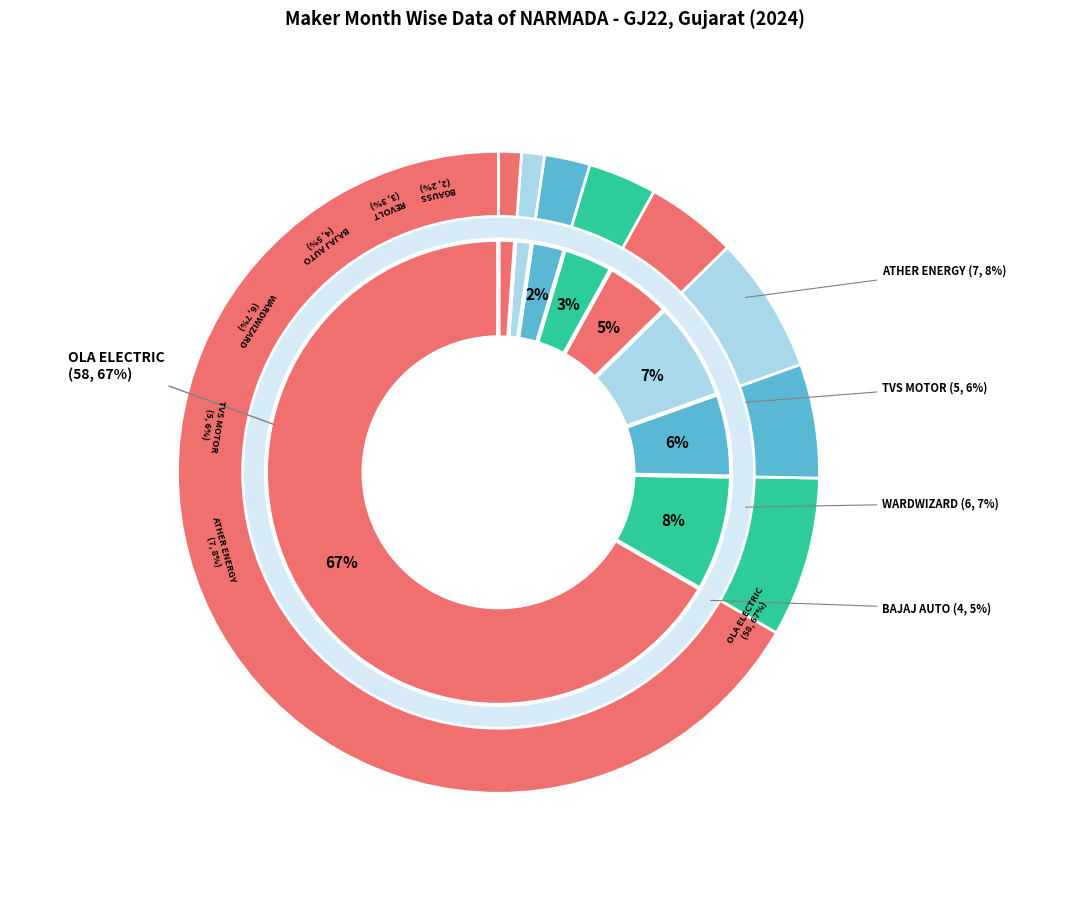

Does any single category account for the majority?

Yes